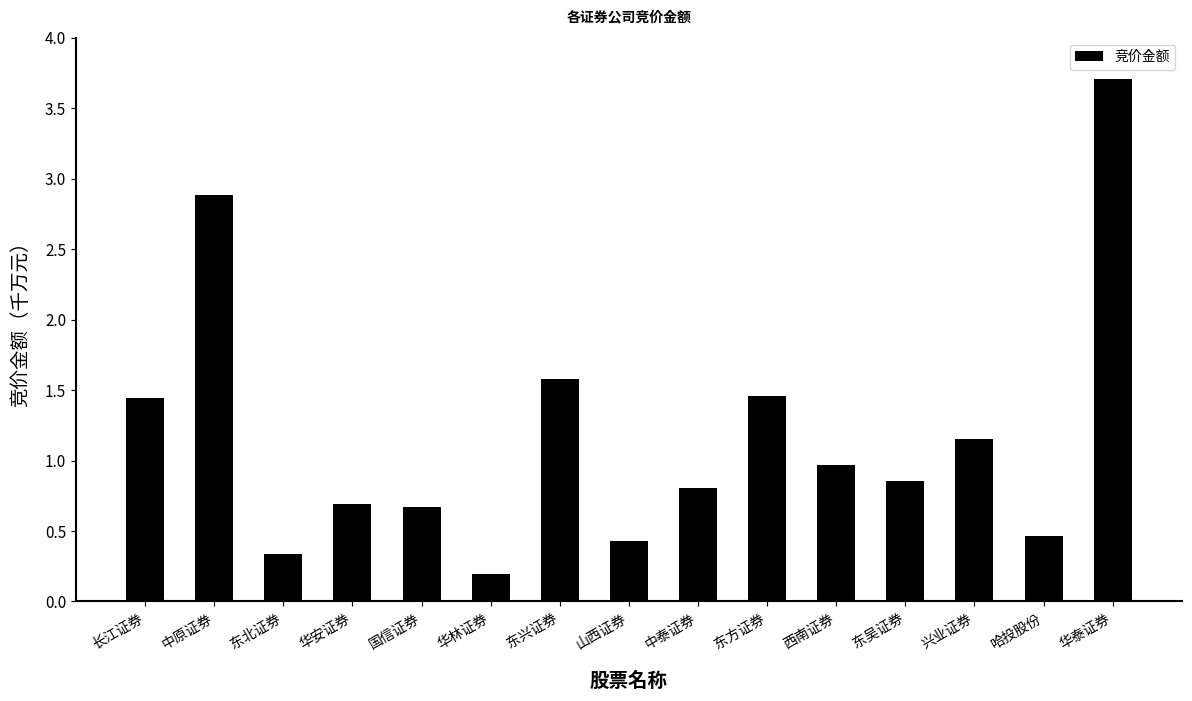

What is the difference between the maximum and second lowest values?

3.4